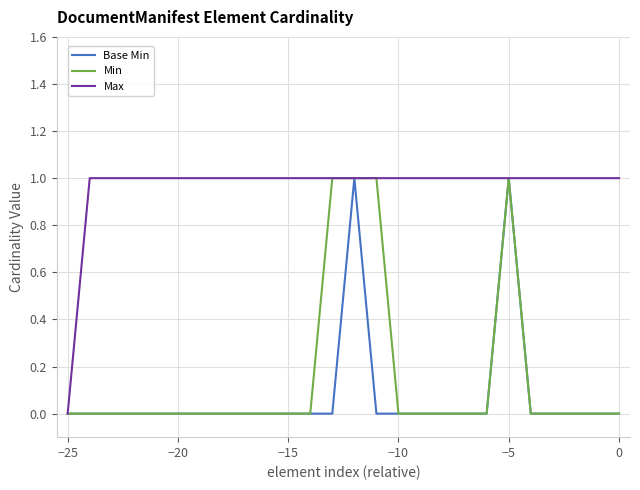

Which series has the largest total across all categories?

Max